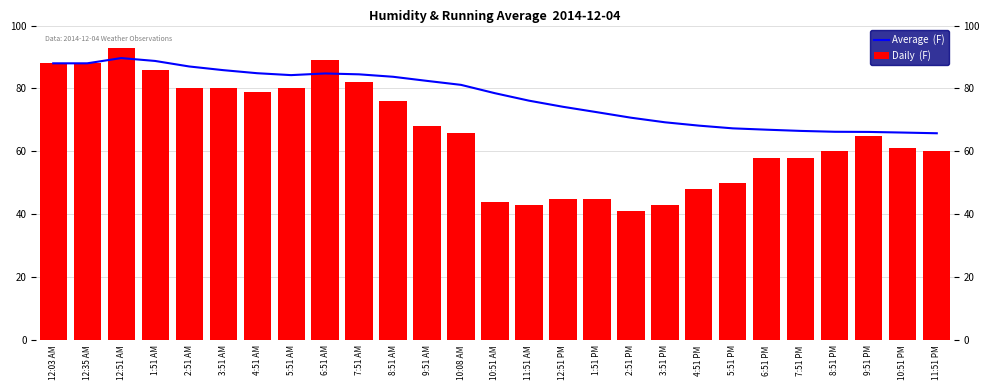

How many values in the Average  (F) series exceed 78?

14